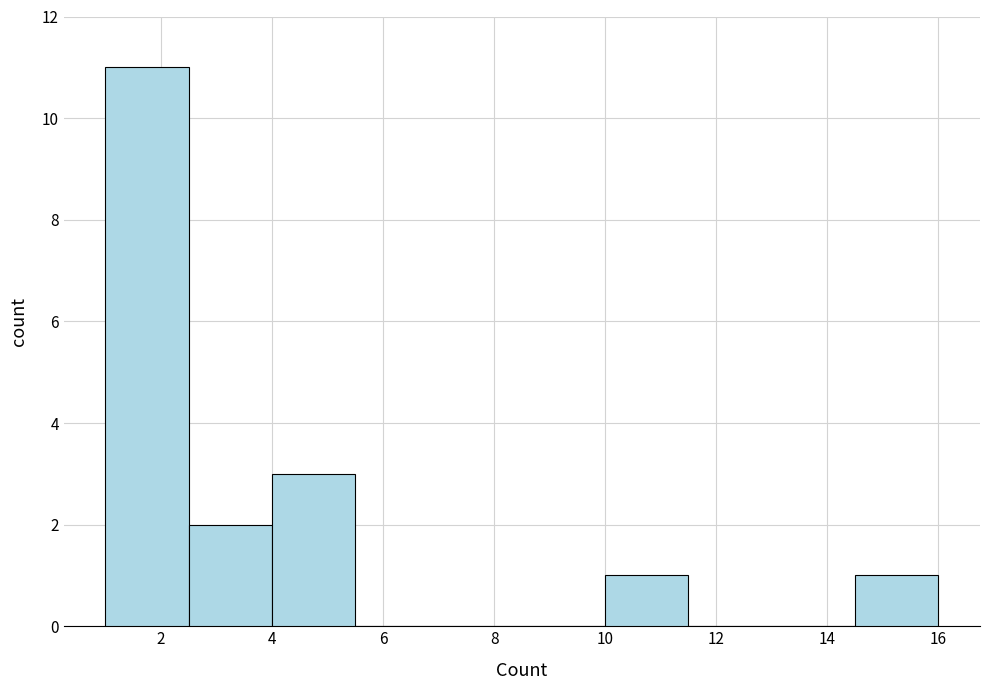

What is the height of the bar covering 2.5 to 4.0 on the x-axis? Neither the bar edges nor the heights are printed on the chart, so give them approximately, as read against the axes.

2